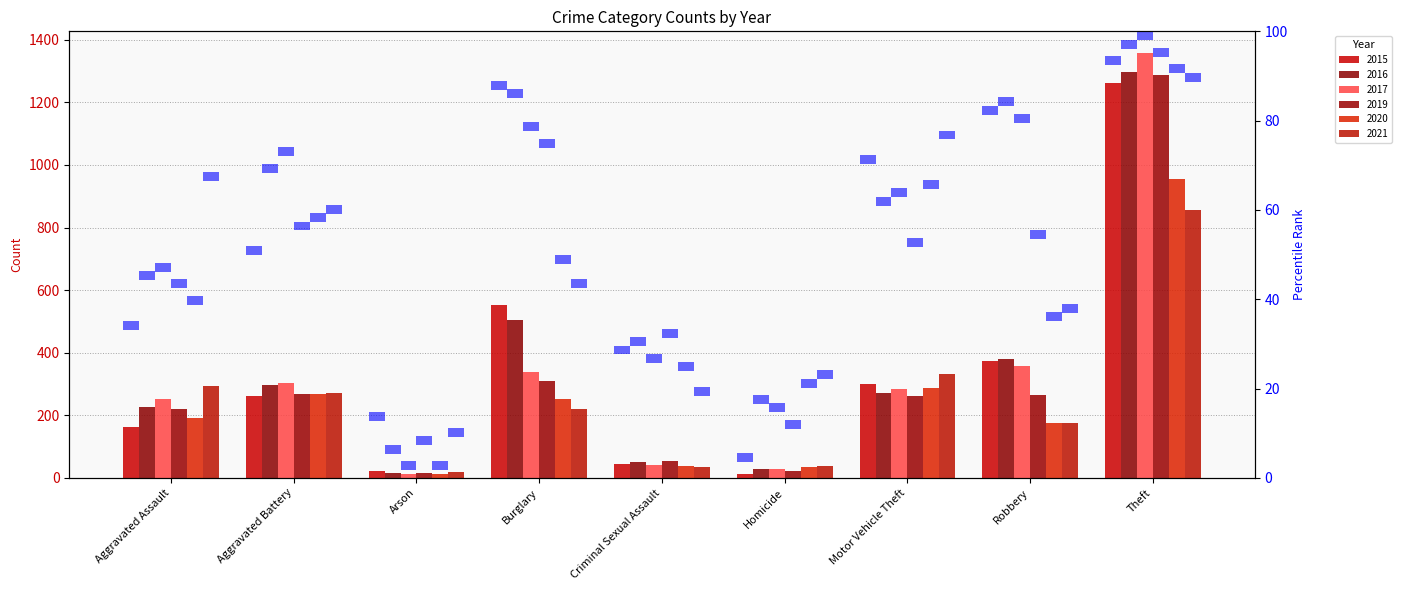

Which has a higher value, Motor Vehicle Theft or Arson?

Motor Vehicle Theft